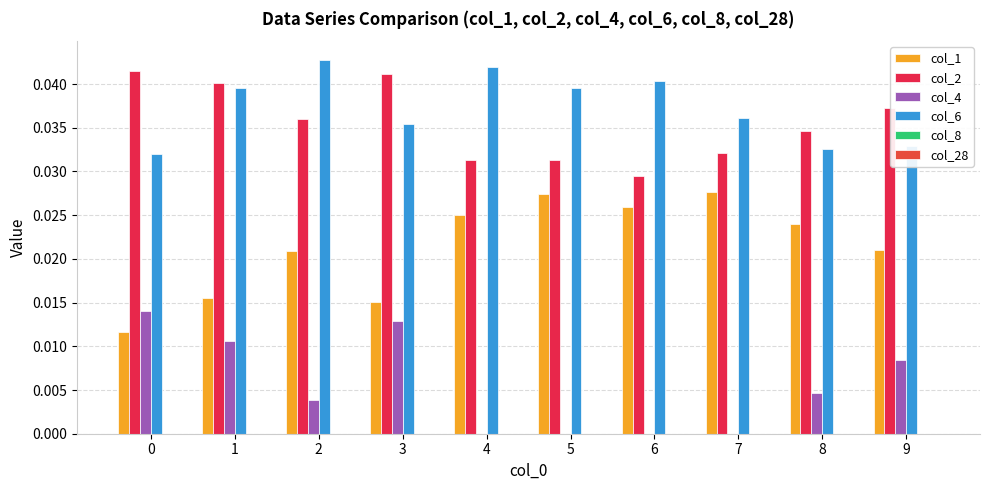

How many series are shown in this chart?

4